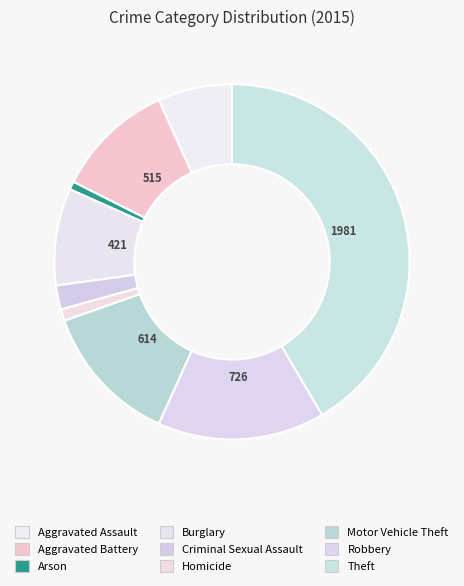

To the nearest percent, what portion does Arson represent?

1%